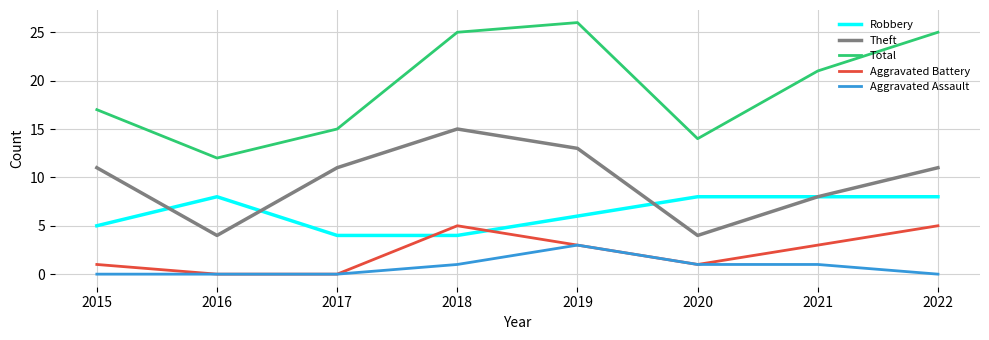

What is the minimum value for Robbery?

4